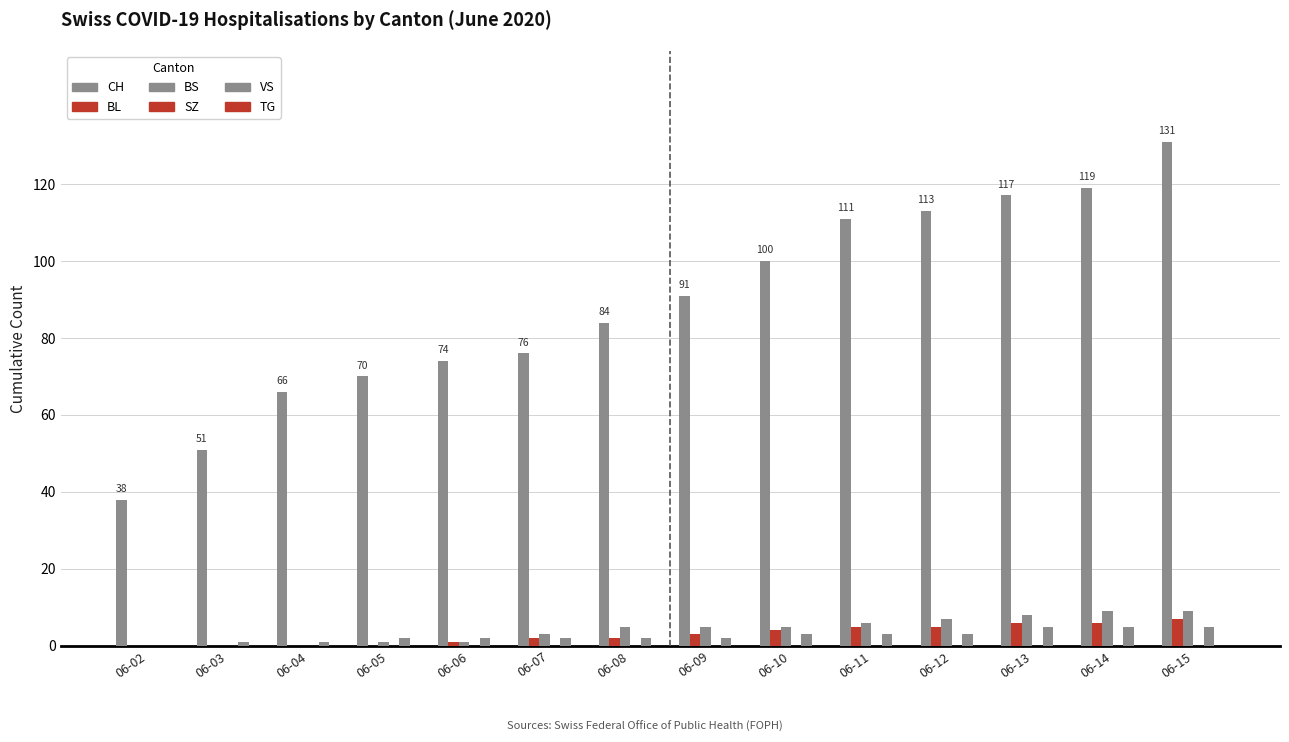

How many data points does each series have?

14